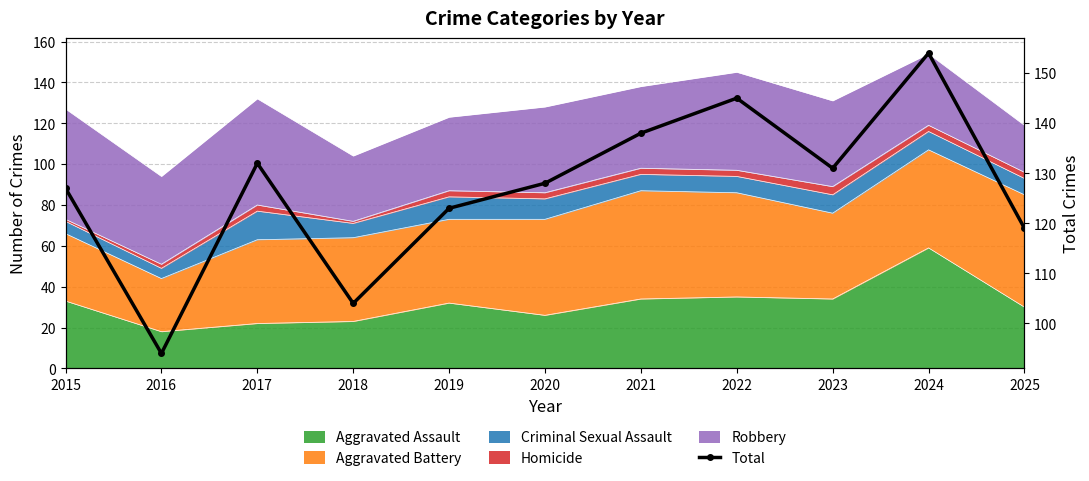

Is it true that the value at 2017 is 83?

False